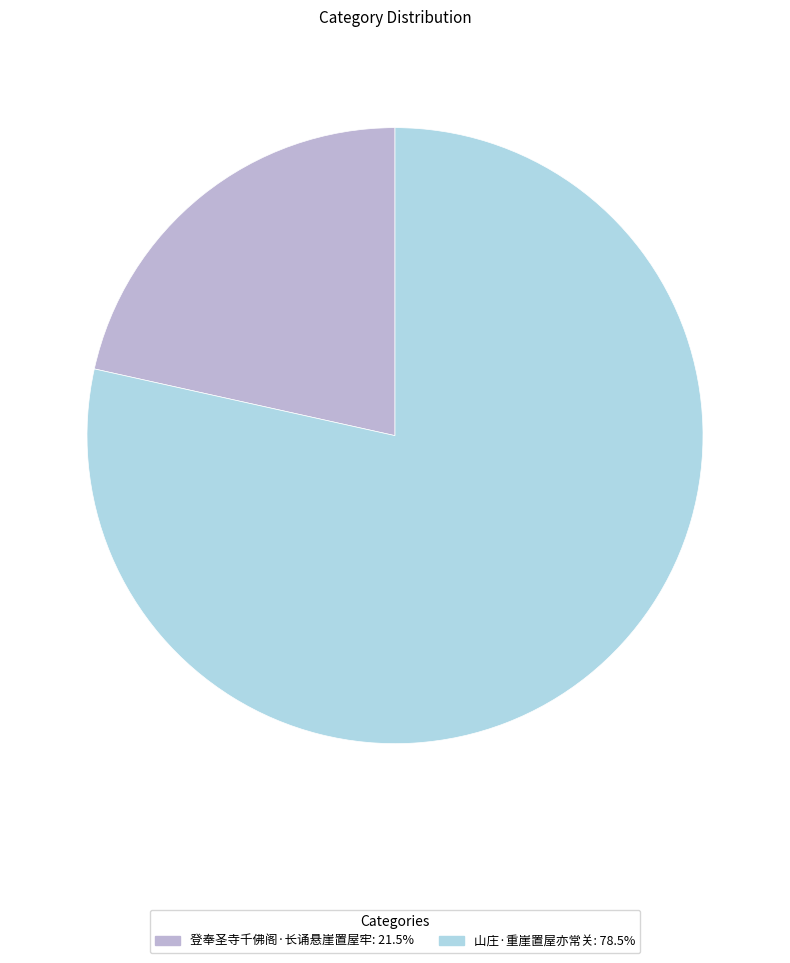

The 山庄·重崖置屋亦常关 slice represents 66% of the pie. True or false?

False